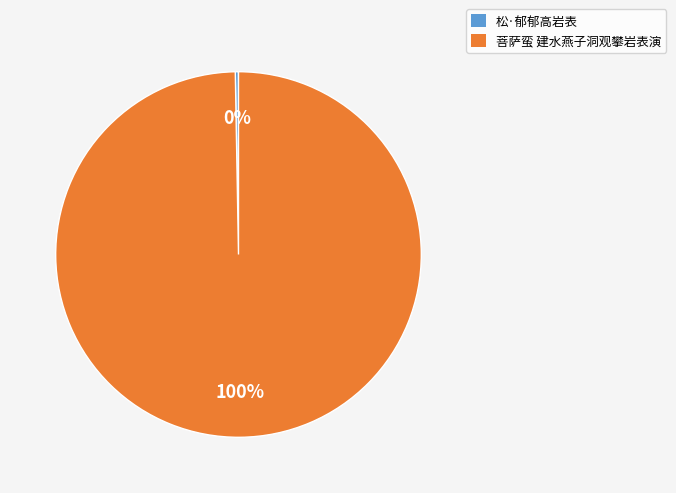

Do 菩萨蛮 建水燕子洞观攀岩表演 and 松·郁郁高岩表 together represent more than half of the pie?

Yes